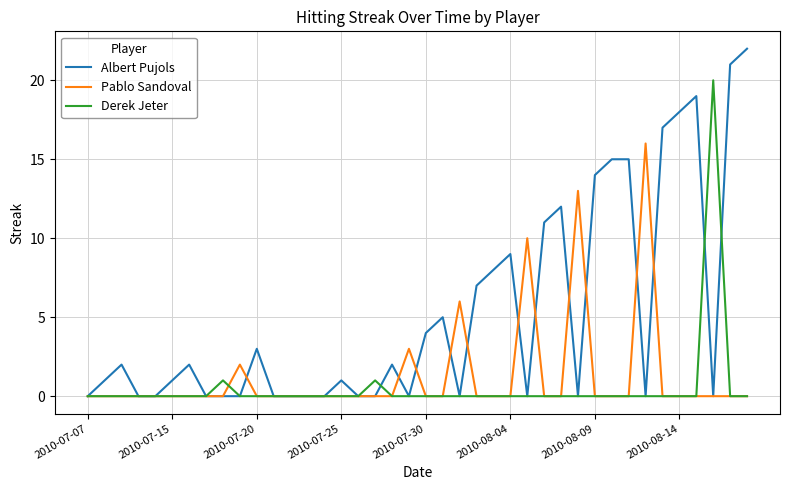

Rank the series by their maximum value, from lowest to highest.

Pablo Sandoval, Derek Jeter, Albert Pujols